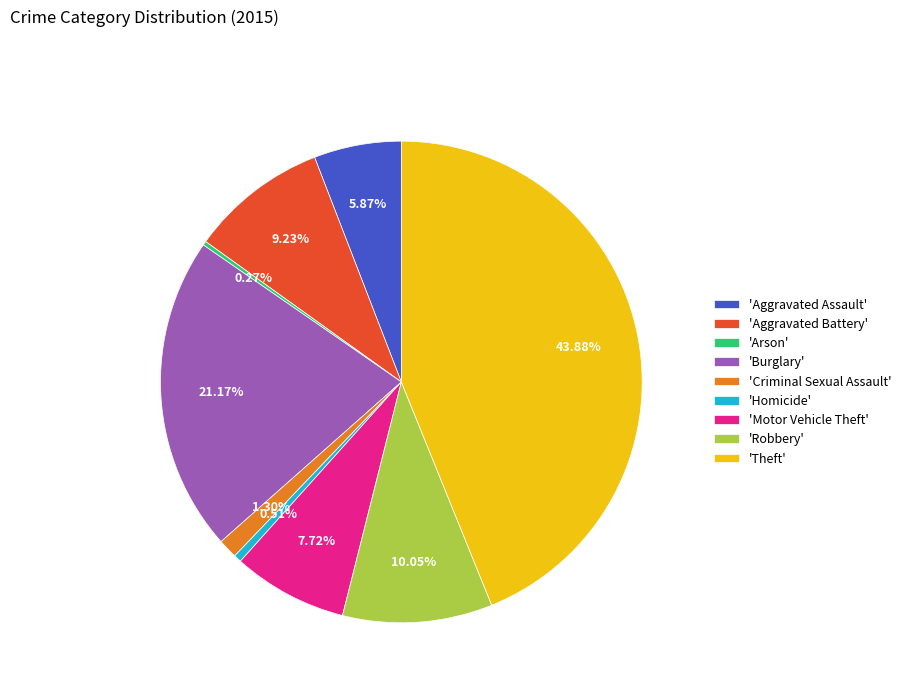

Is the sum of 'Homicide' and 'Motor Vehicle Theft' greater than half?

No